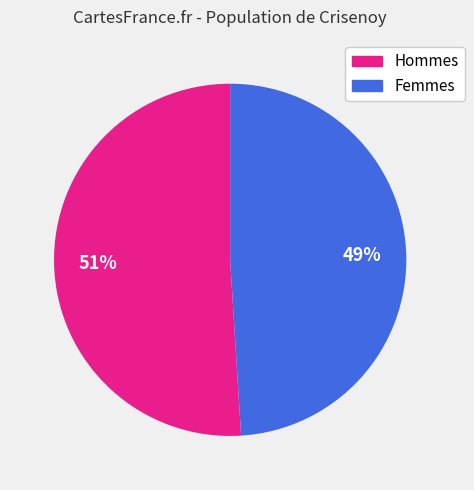

Is there any slice that represents more than half of the pie?

Yes